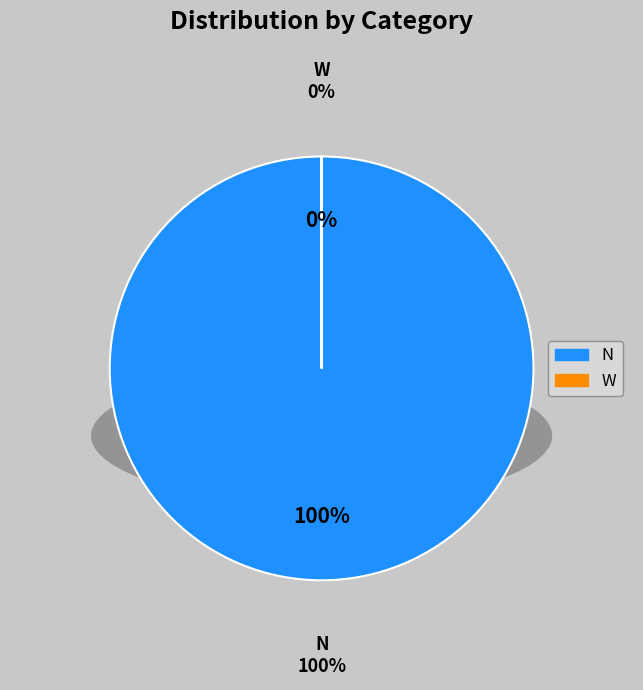

To the nearest percent, what portion does N represent?

100%